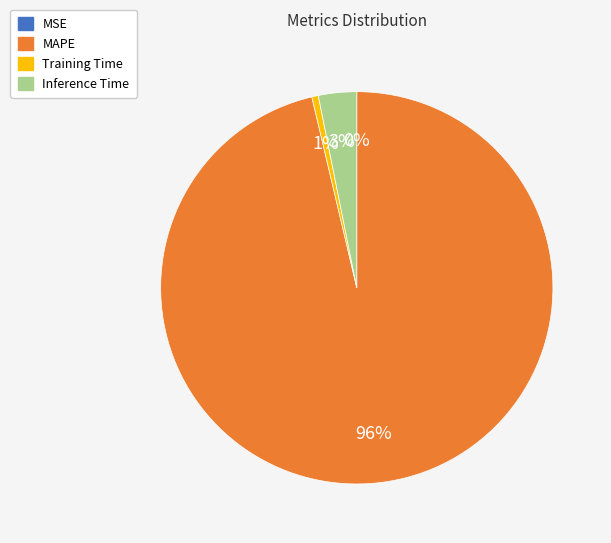

Which has a higher value, Inference Time or MAPE?

MAPE